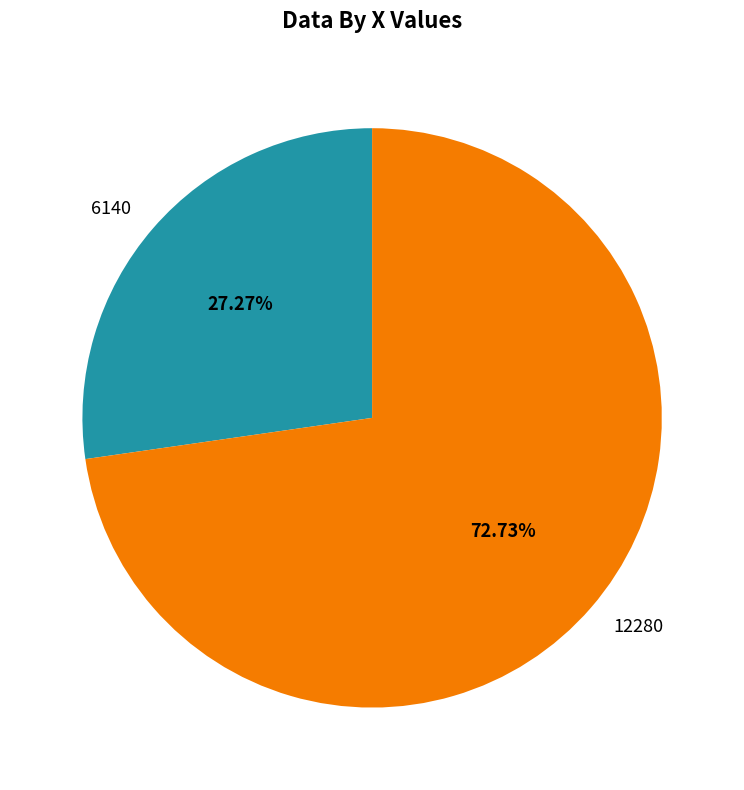

Count the number of slices in the pie.

2